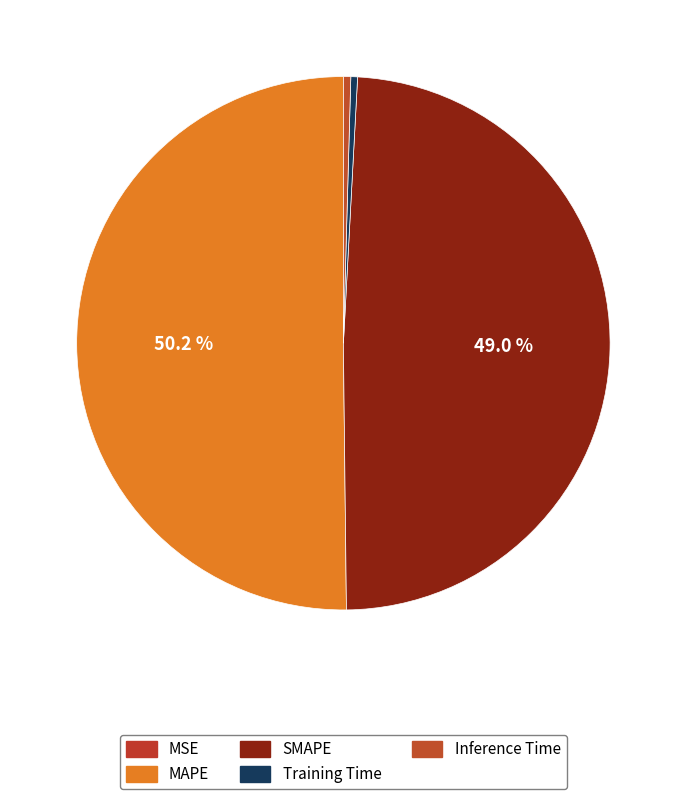

To the nearest percent, what portion does SMAPE represent?

49%